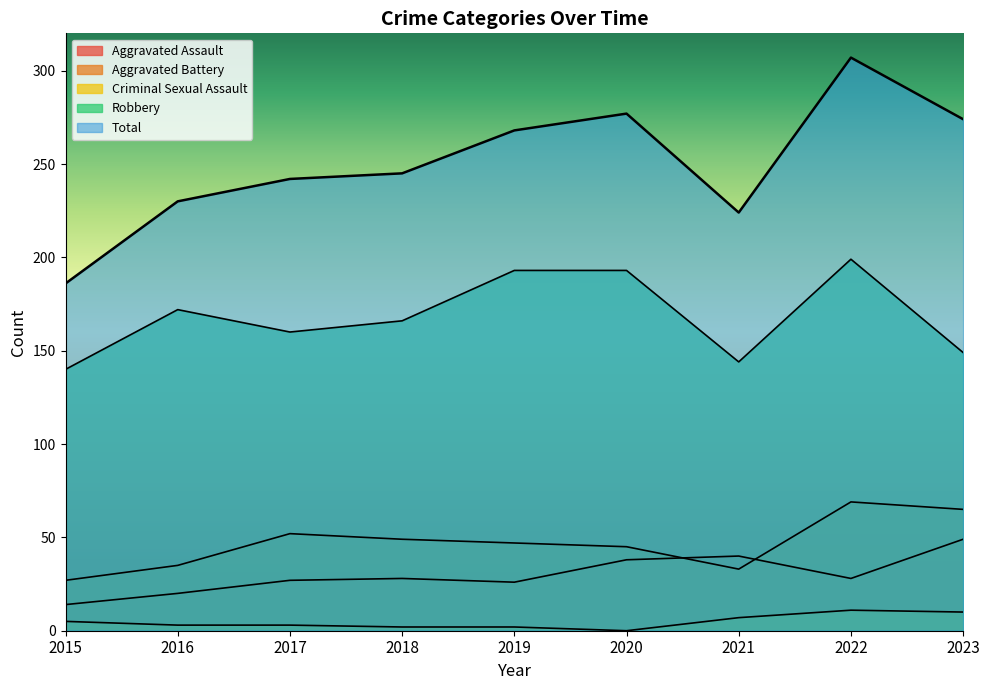

True or false: Criminal Sexual Assault and Robbery cross at least once.

False